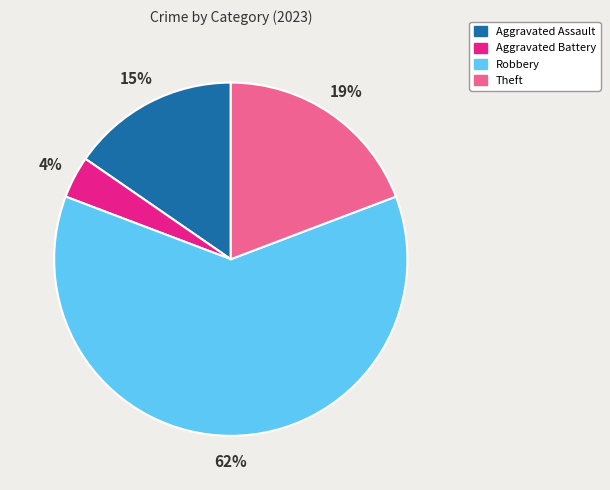

Combined, do Aggravated Battery and Robbery account for over 50%?

Yes